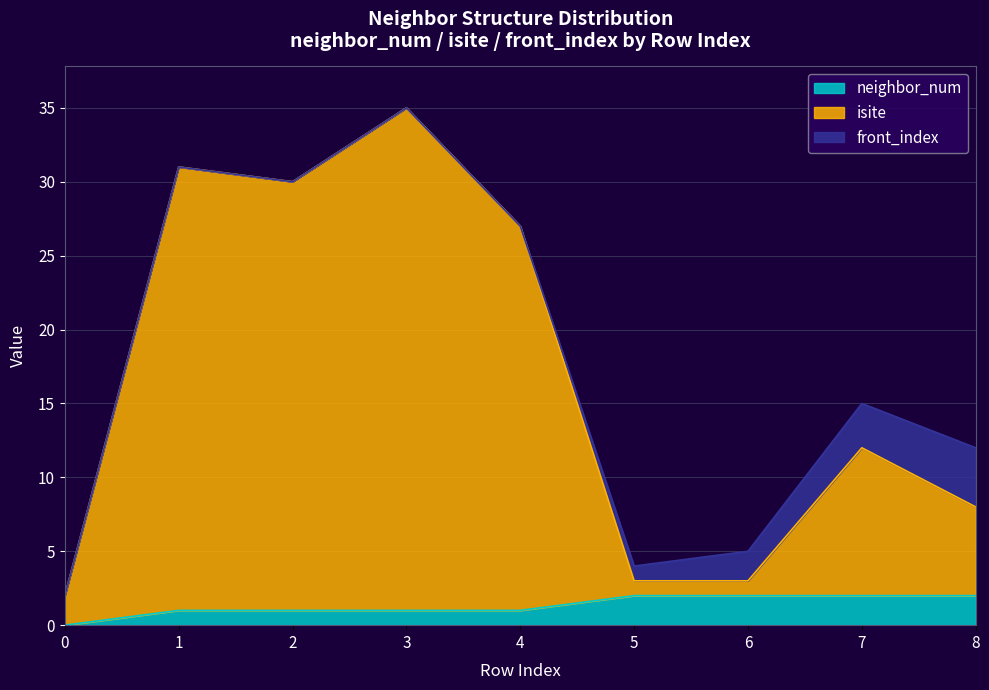

True or false: neighbor_num has a value of 1 at 8.

False